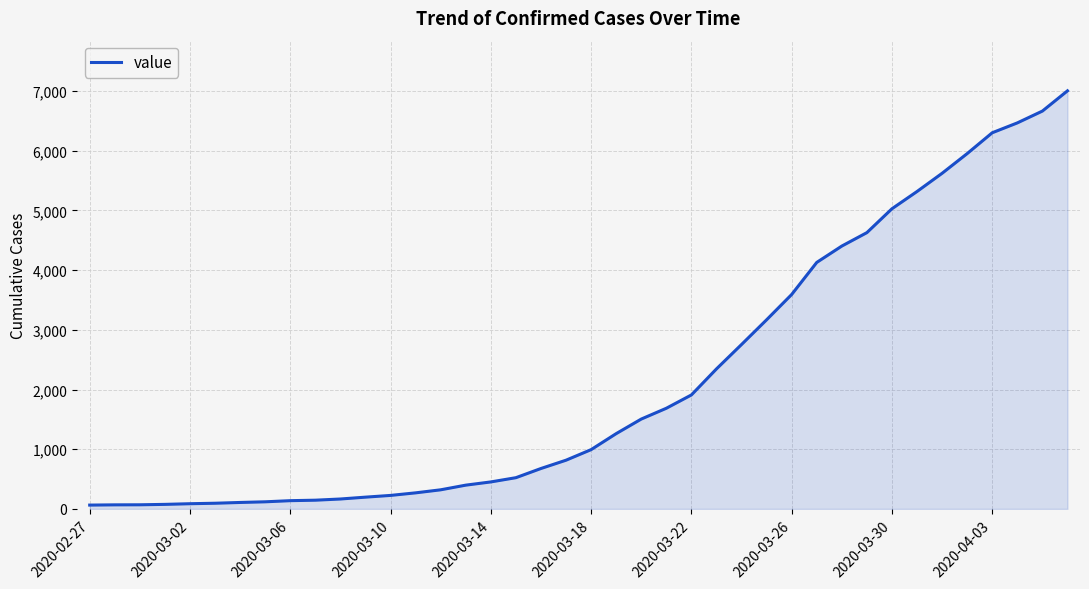

What is the difference between the maximum and minimum values?

6939